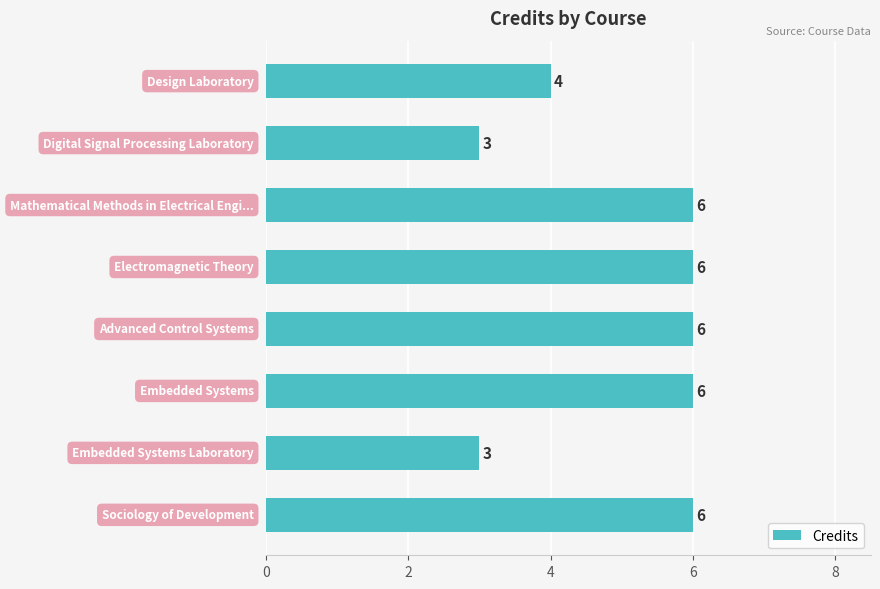

How many values are between 4 and 6?

6